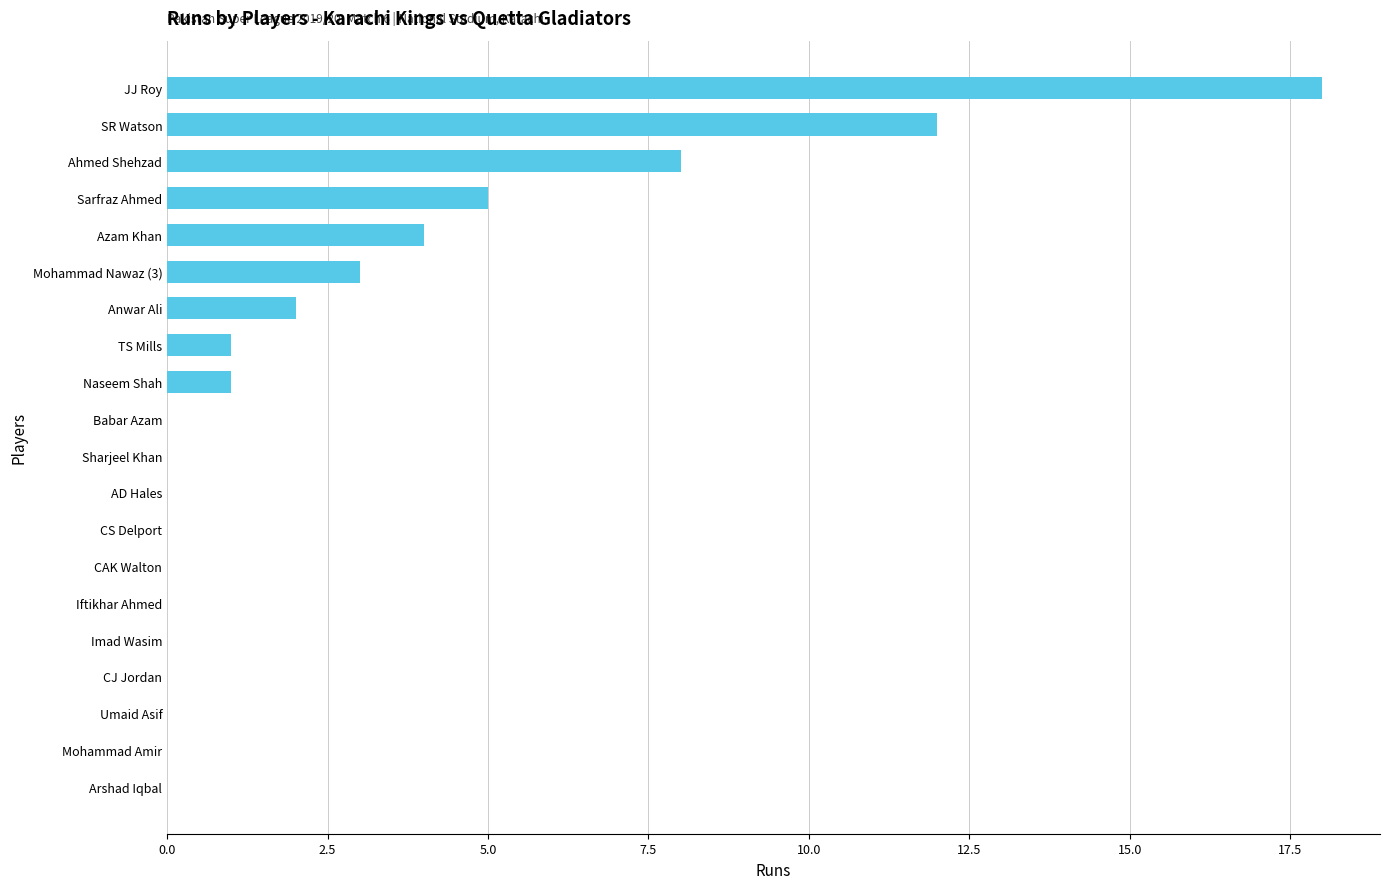

How many data points does each series have?

20